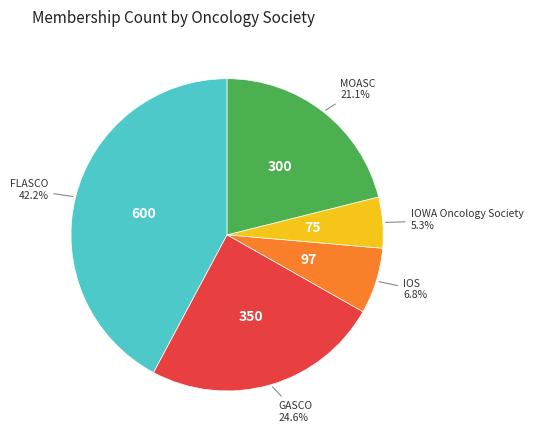

What percentage is the IOWA Oncology Society slice, to the nearest percent?

5%